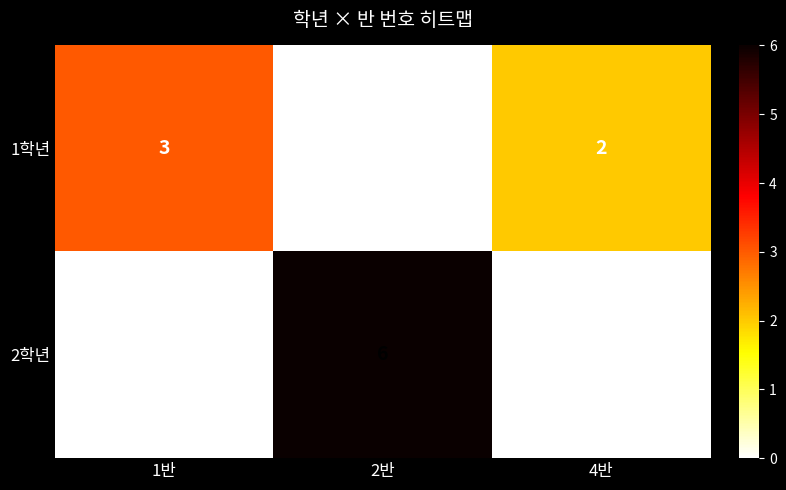

What is the difference between the maximum and minimum values in the 2학년 series?

6